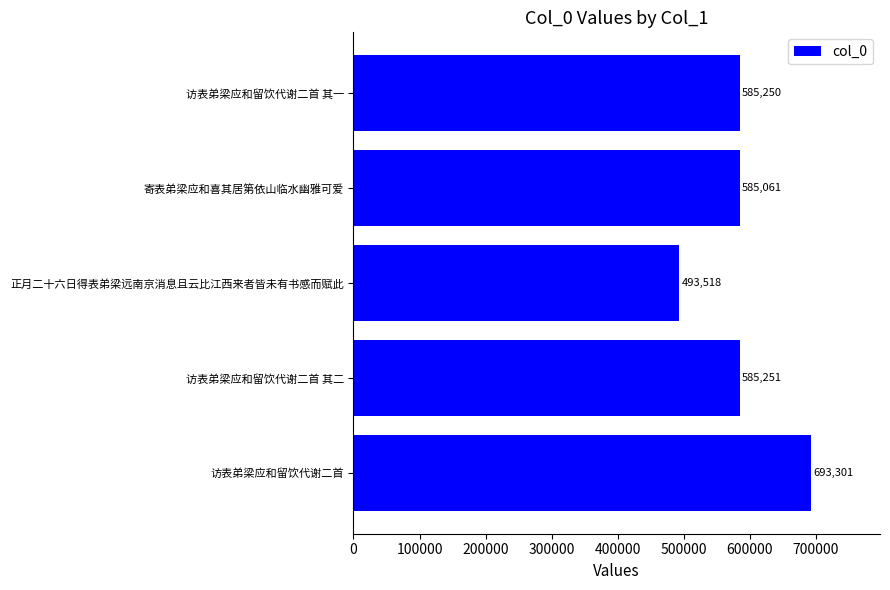

List the labels in order of value, smallest first.

正月二十六日得表弟梁远南京消息且云比江西来者皆未有书感而赋此, 寄表弟梁应和喜其居第依山临水幽雅可爱, 访表弟梁应和留饮代谢二首 其一, 访表弟梁应和留饮代谢二首 其二, 访表弟梁应和留饮代谢二首